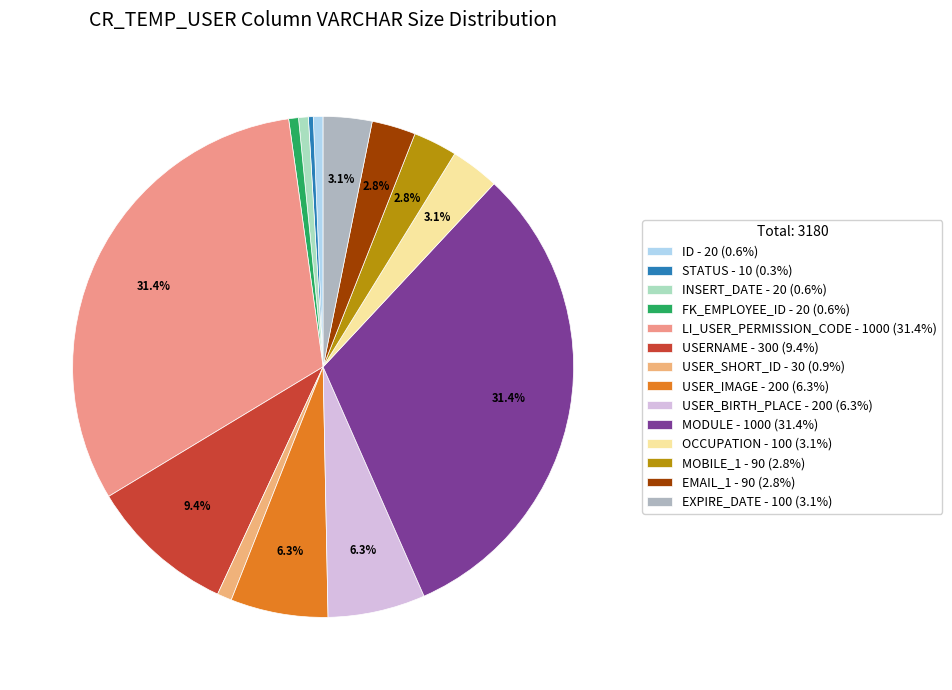

Which category has the smallest portion of the pie?

STATUS